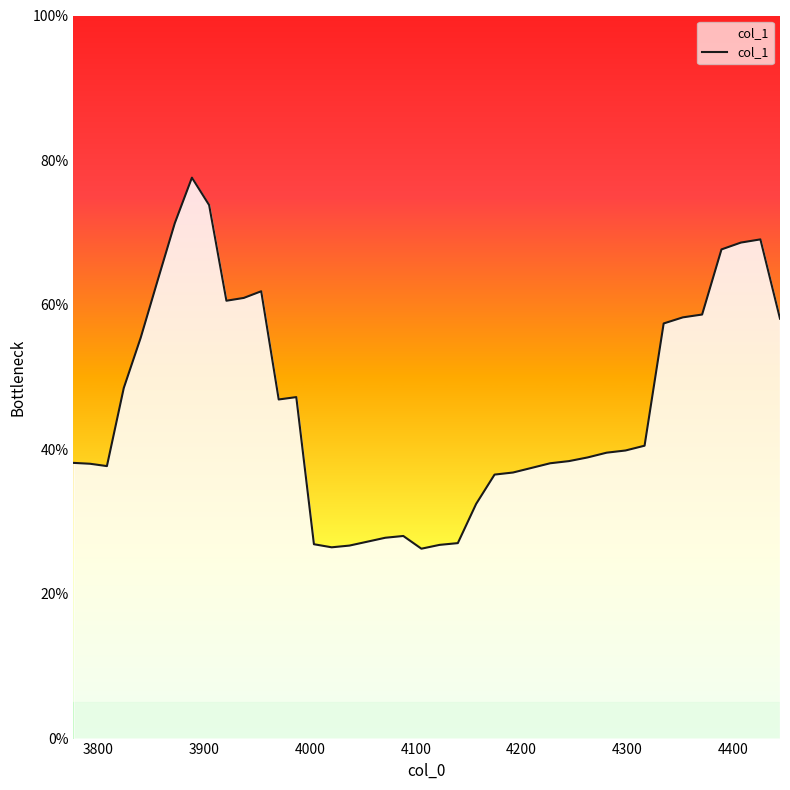

Does the chart have visible grid lines?

No